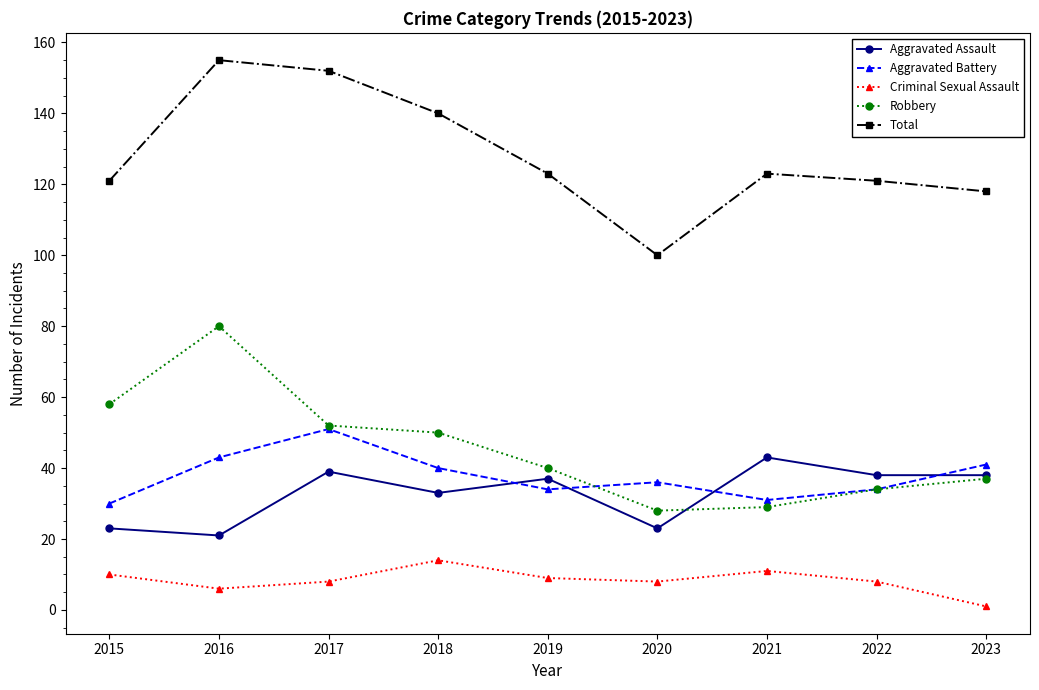

Which series has the largest total across all categories?

Total